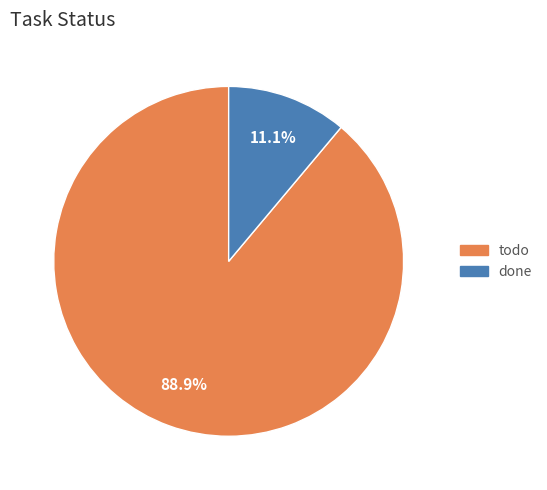

Is done the majority of the pie?

No